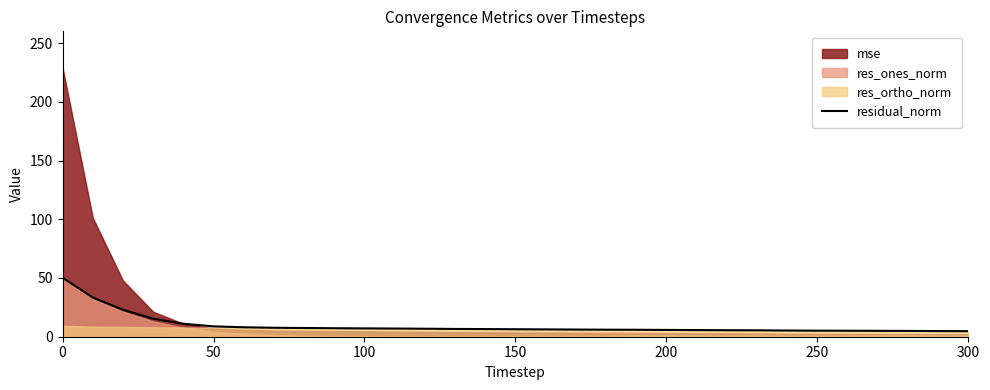

The value of residual_norm at 150 is 6.4. True or false?

True